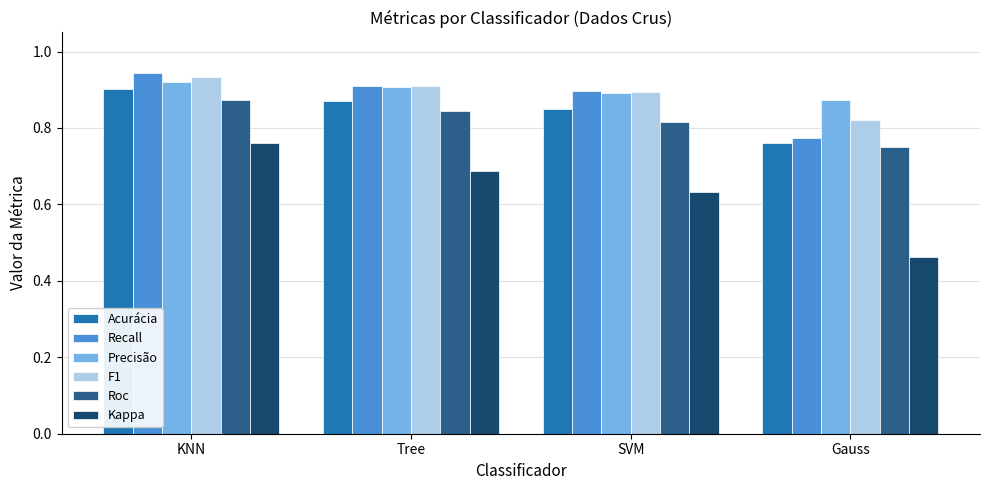

What is the sum of all F1 values?

3.6